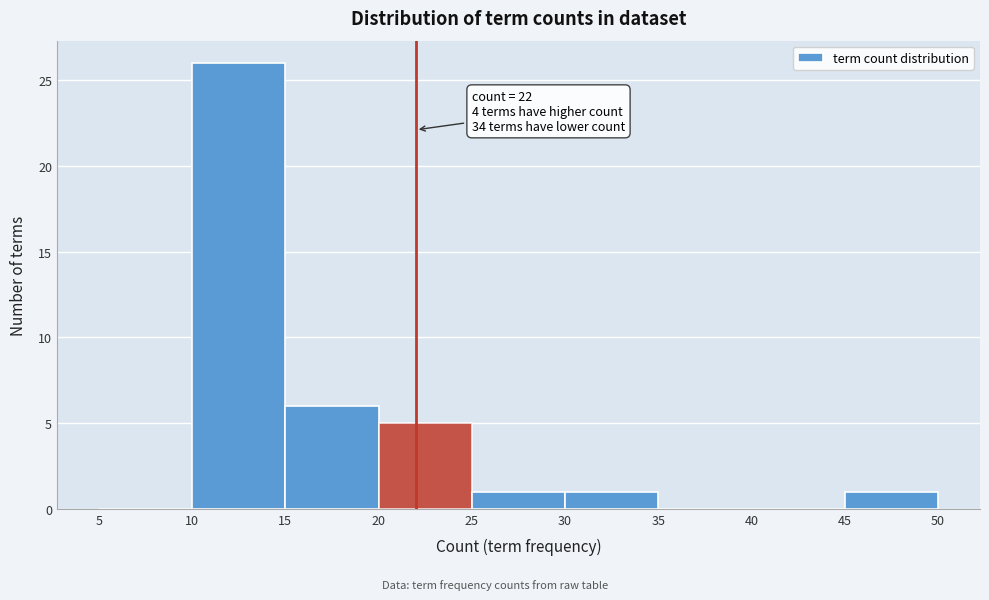

Over which range of the x-axis is the bar tallest?

10 to 15